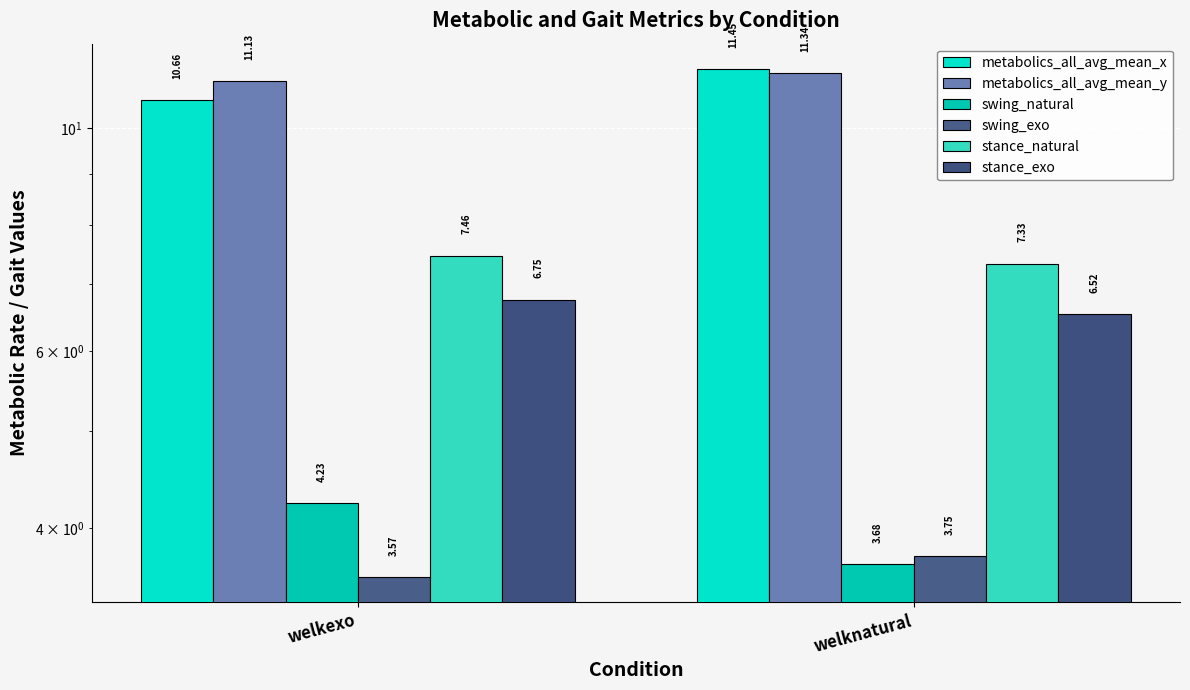

What is the label of the 2nd bar from the right?

welkexo